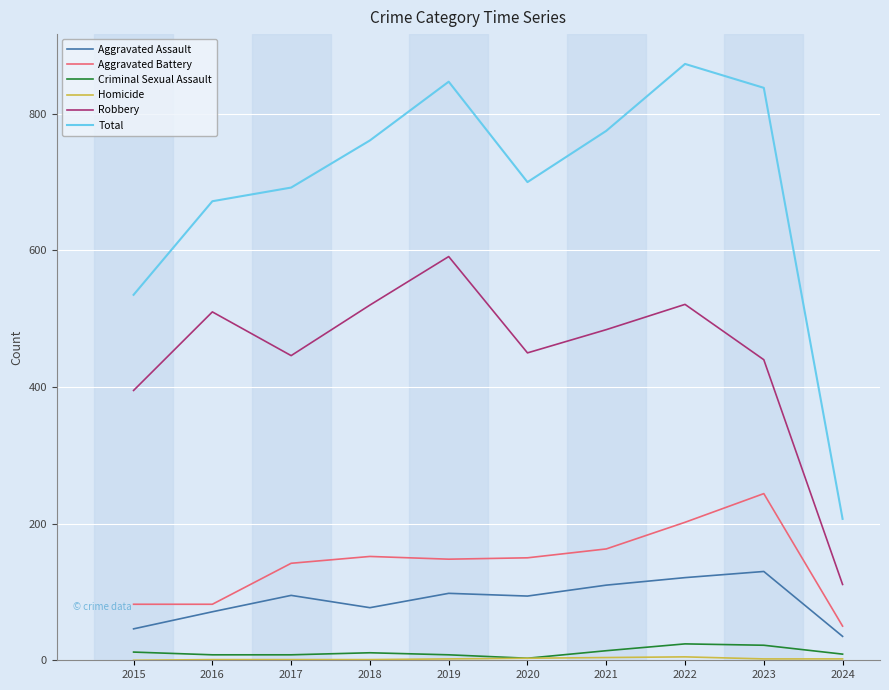

True or false: Aggravated Assault and Criminal Sexual Assault intersect in this chart.

False